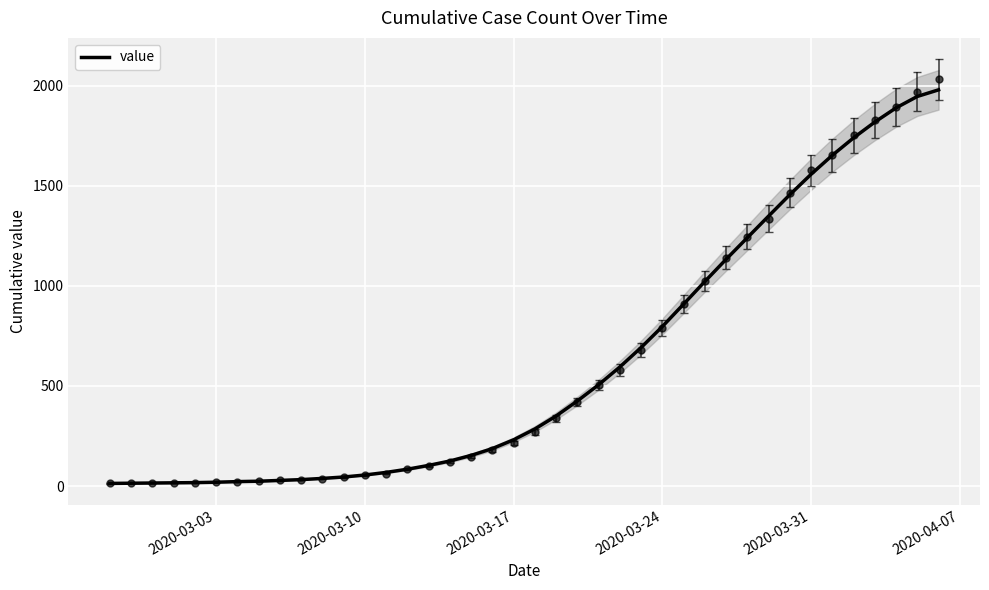

True or false: the data shows 60 at 10.

False